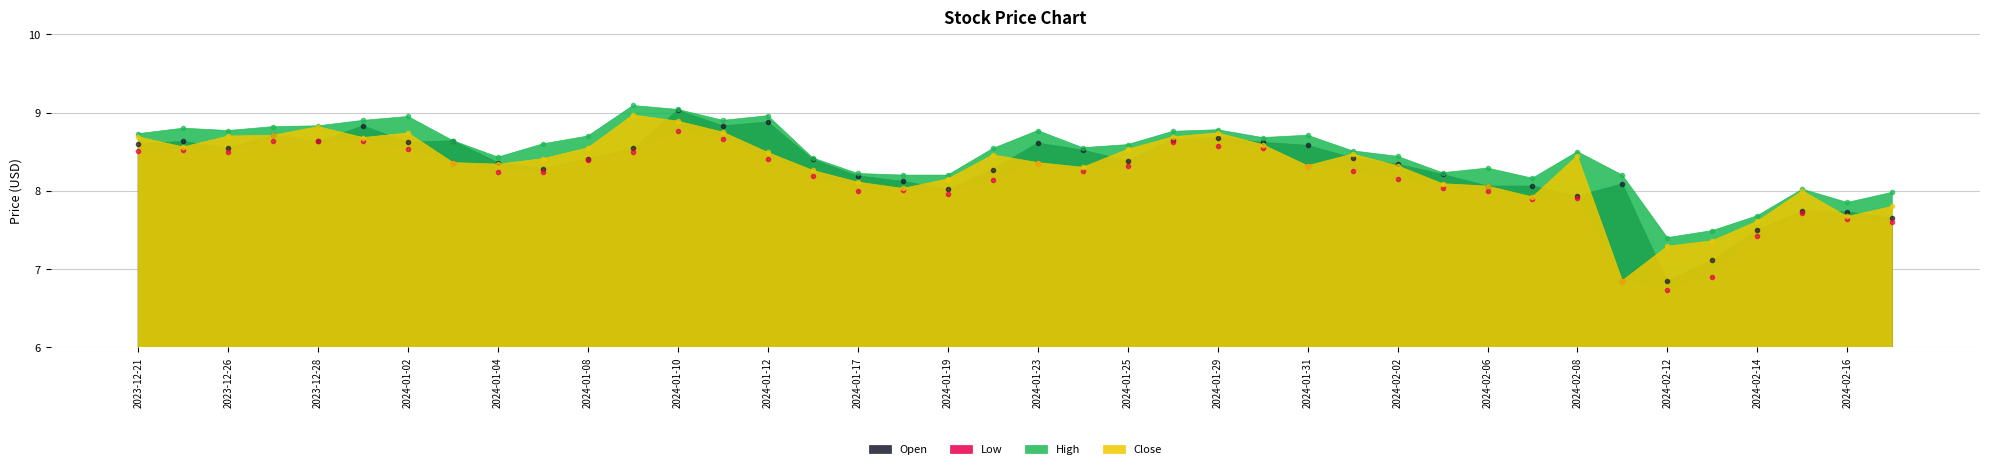

At 2024-01-17, list the series in order from largest to smallest.

High, Open, Close, Low